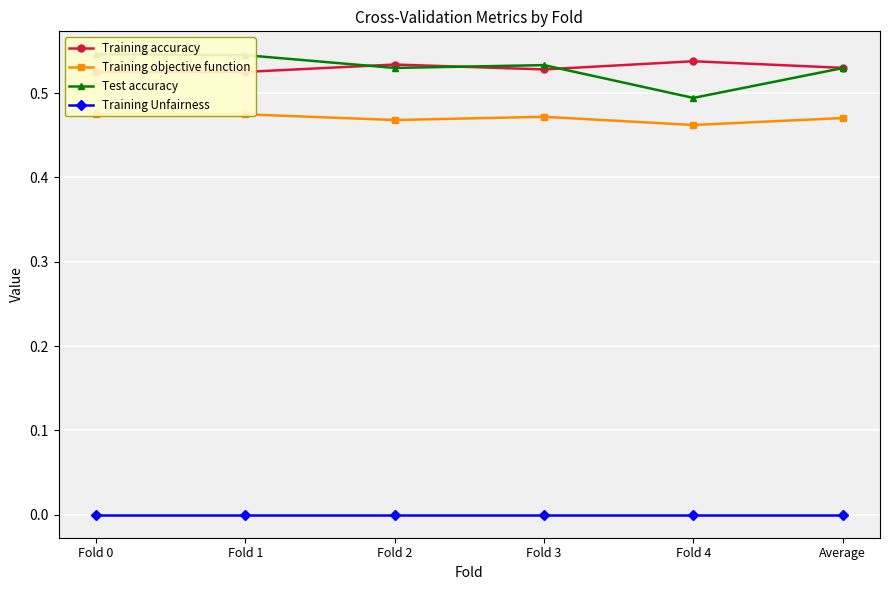

How many interior local valleys does the Test accuracy series have?

2